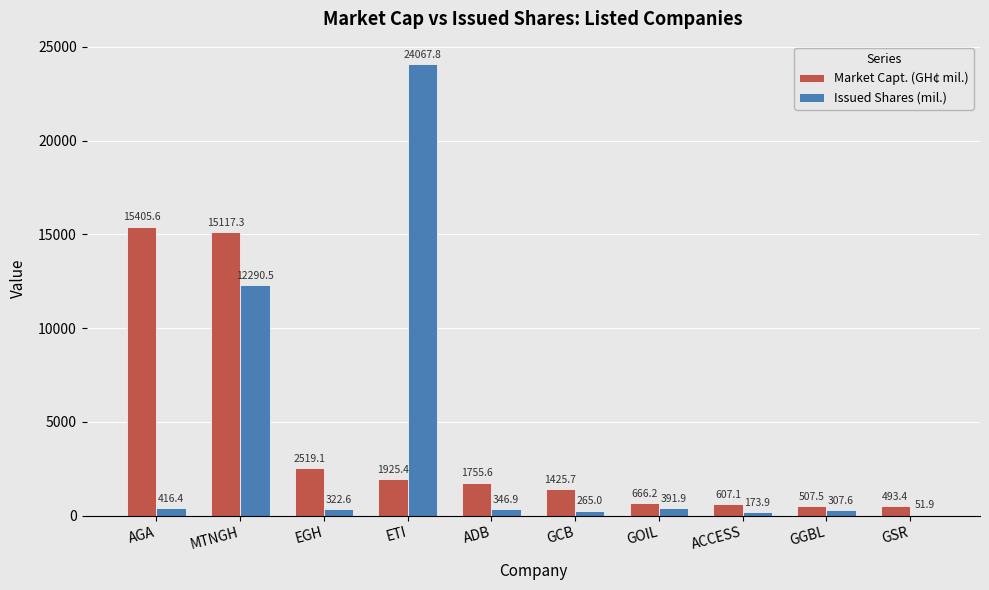

What is the sum of the Market Capt. (GH¢ mil.) values at GGBL and ACCESS?

1114.6